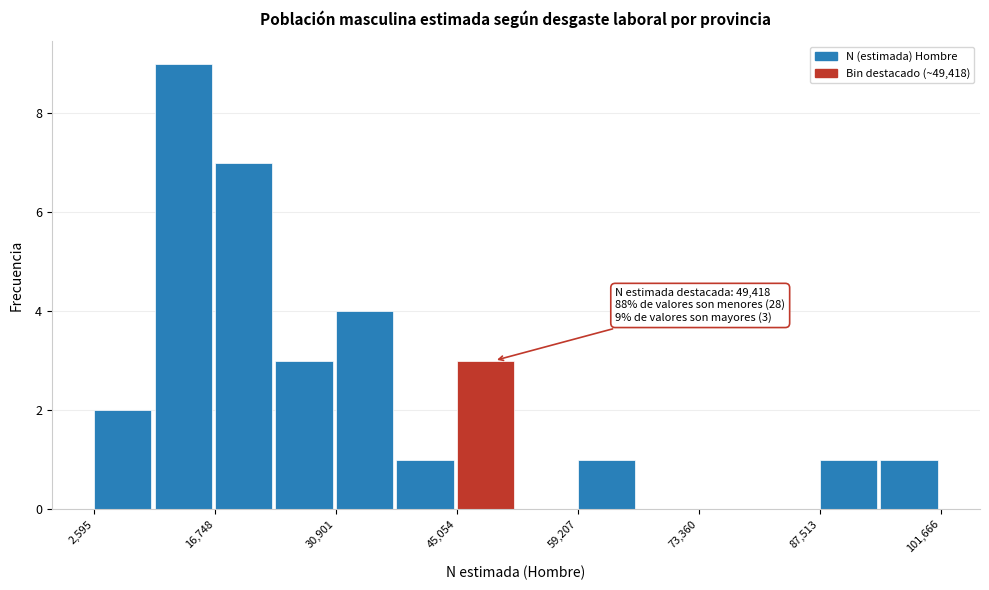

Around what value on the x-axis is the tallest bar? Give the approximate position of its centre, as read against the axis.

14000